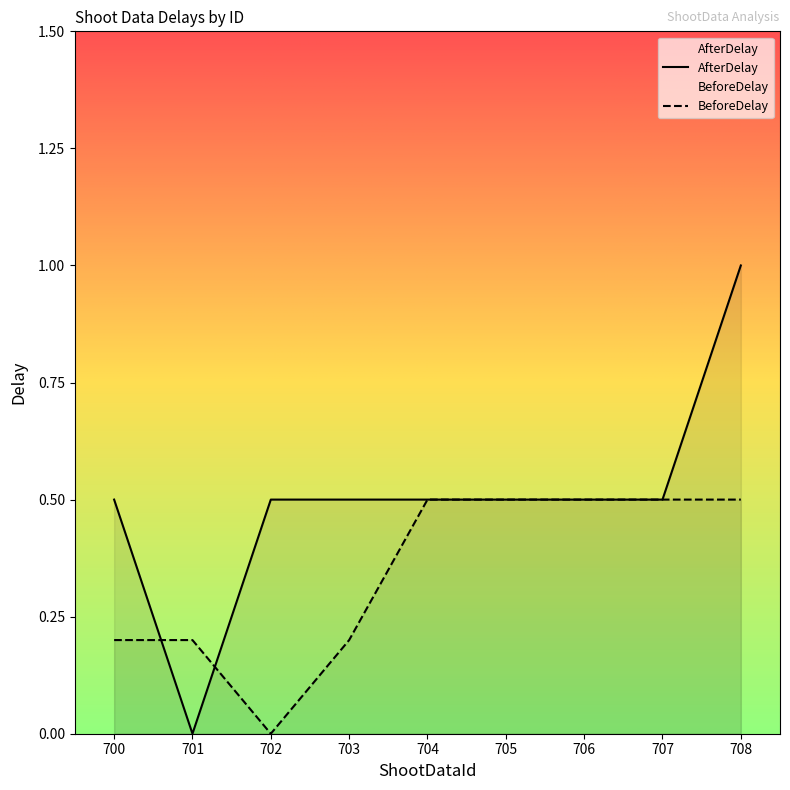

Which label corresponds to the smallest value in the chart?

701